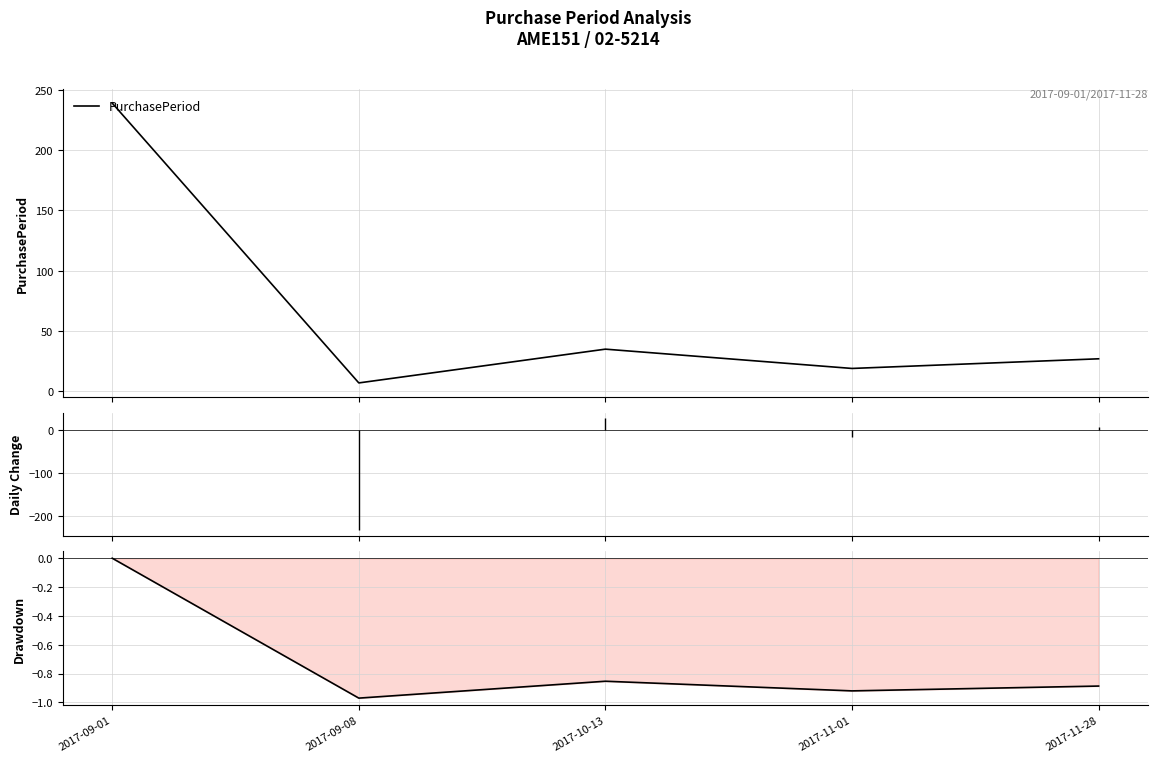

What is the difference between the maximum and second lowest values in the PurchasePeriod series?

220